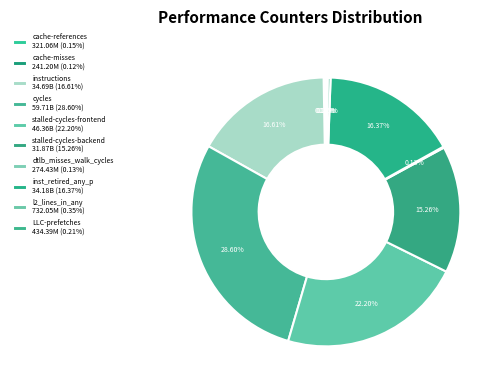

Which has a higher value, cycles or stalled-cycles-frontend?

cycles